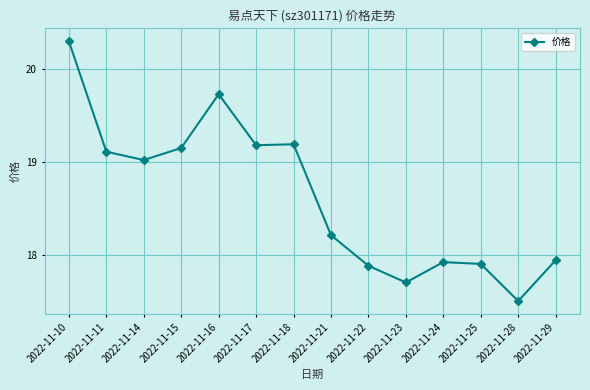

What is the average value?

18.6